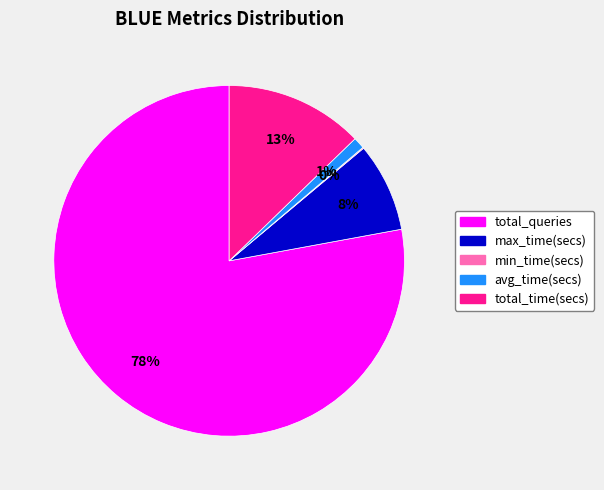

What is the largest slice in the pie chart?

total_queries